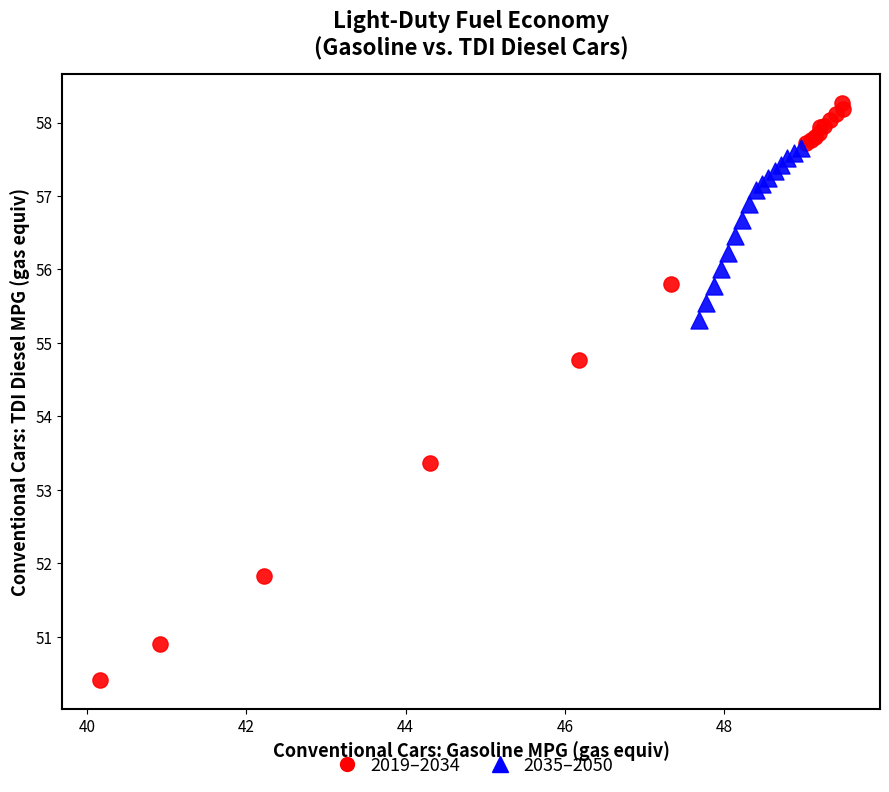

What are all the series names shown in the legend?

2019–2034, 2035–2050